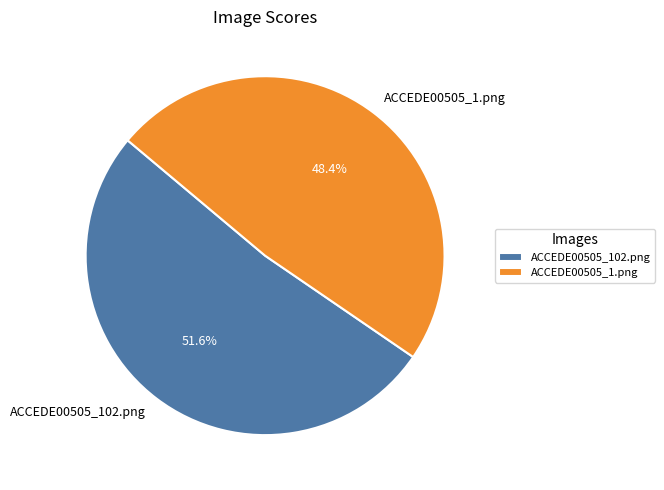

Rank the categories by value from highest to lowest.

ACCEDE00505_102.png, ACCEDE00505_1.png